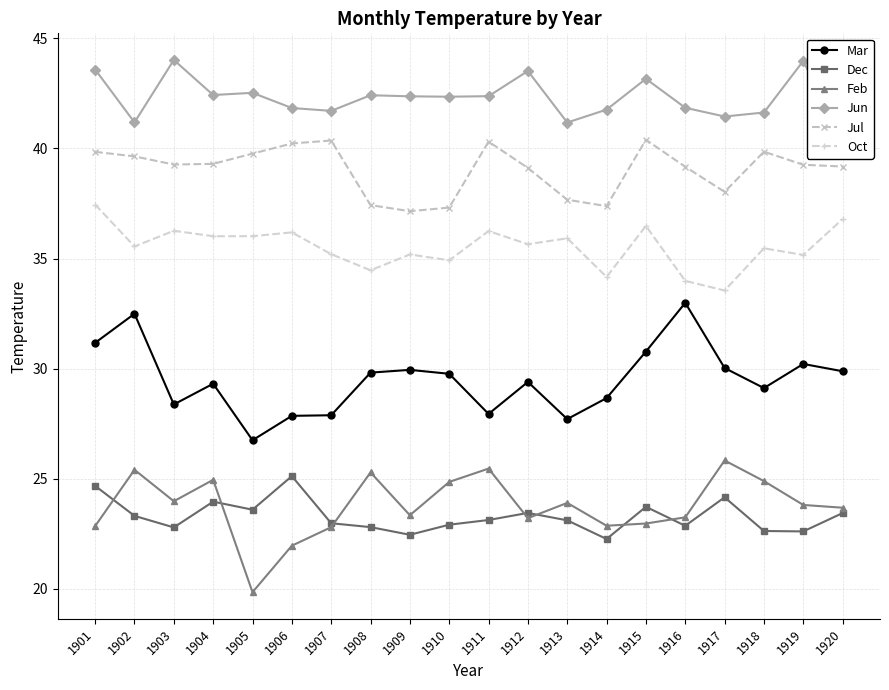

The value of Jun at 1916 is 20.2. True or false?

False